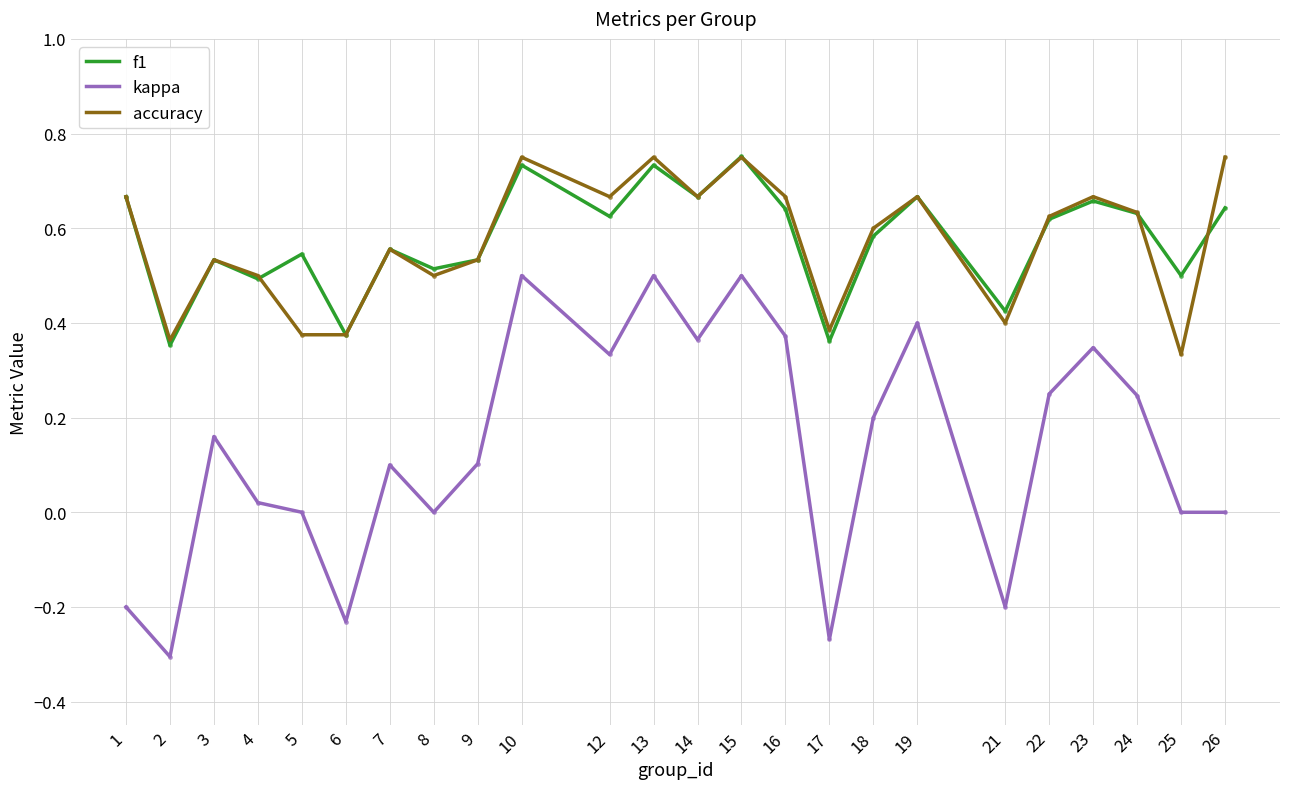

Which category has the lowest value in the accuracy series?

25